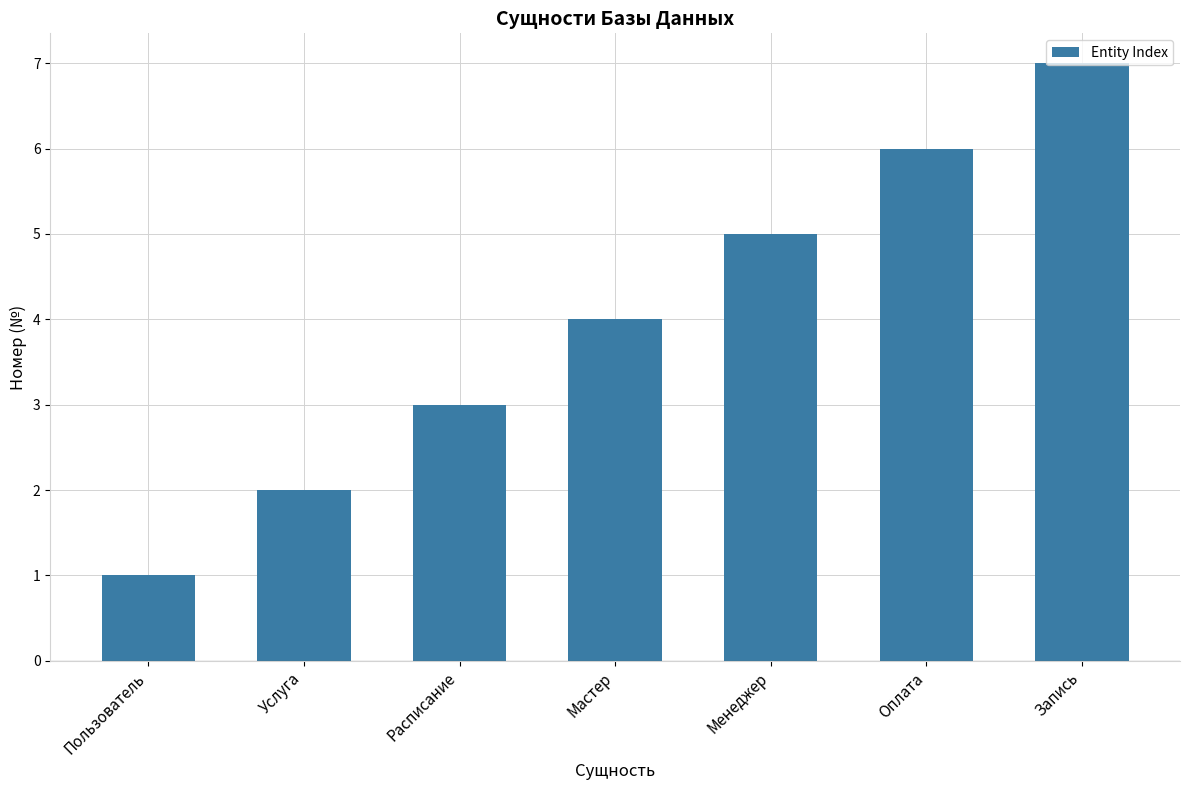

What is the sum of the values at Пользователь and Менеджер?

6